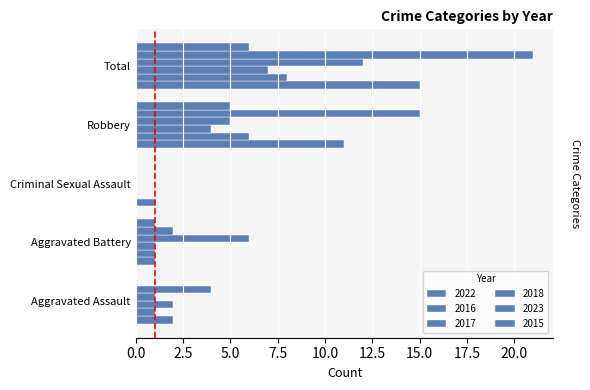

What is the sum of all 2016 values?

16